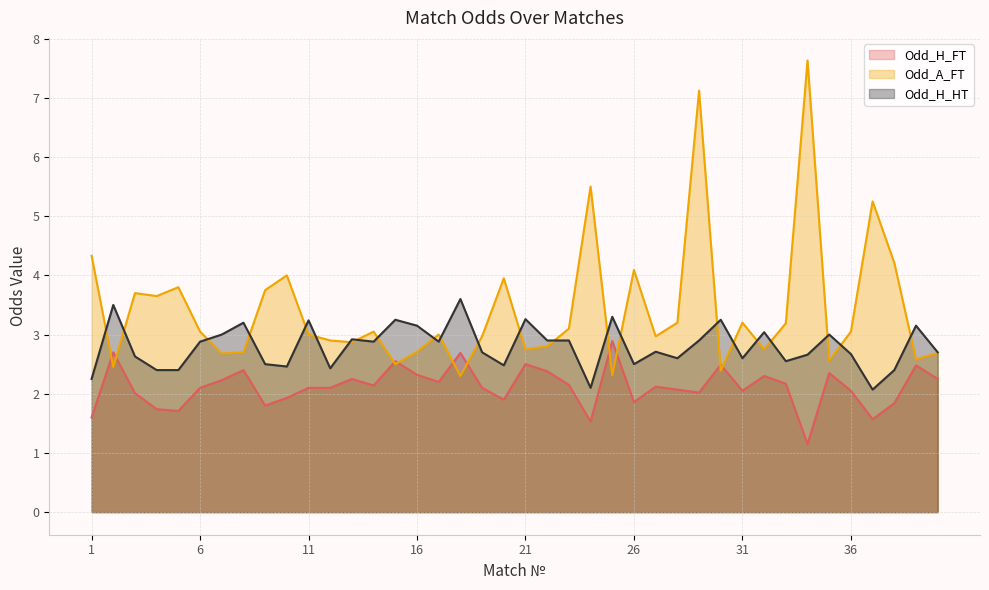

At which label does Odd_A_FT reach its peak?

34